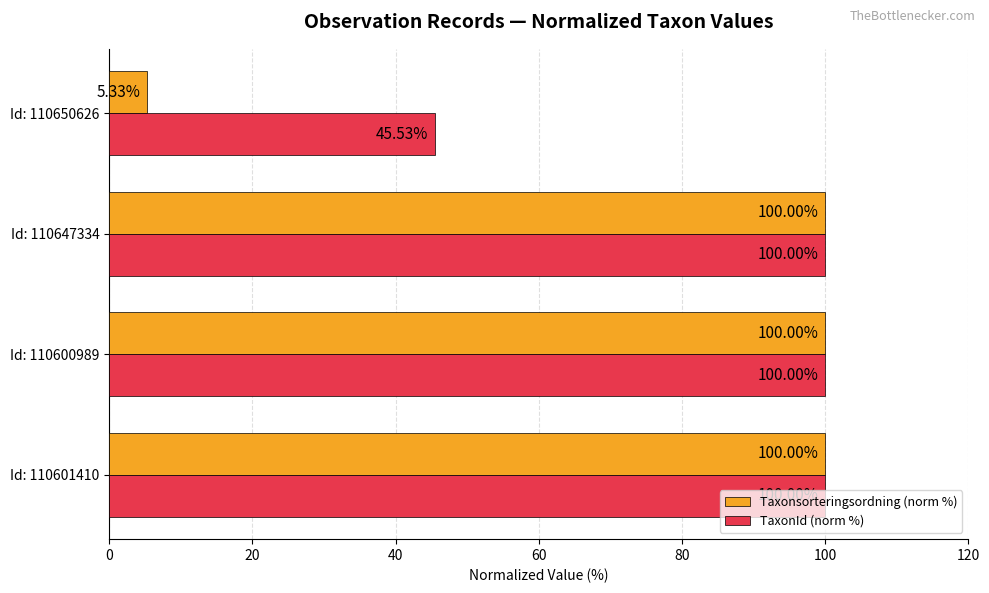

How many categories are shown in the chart?

4